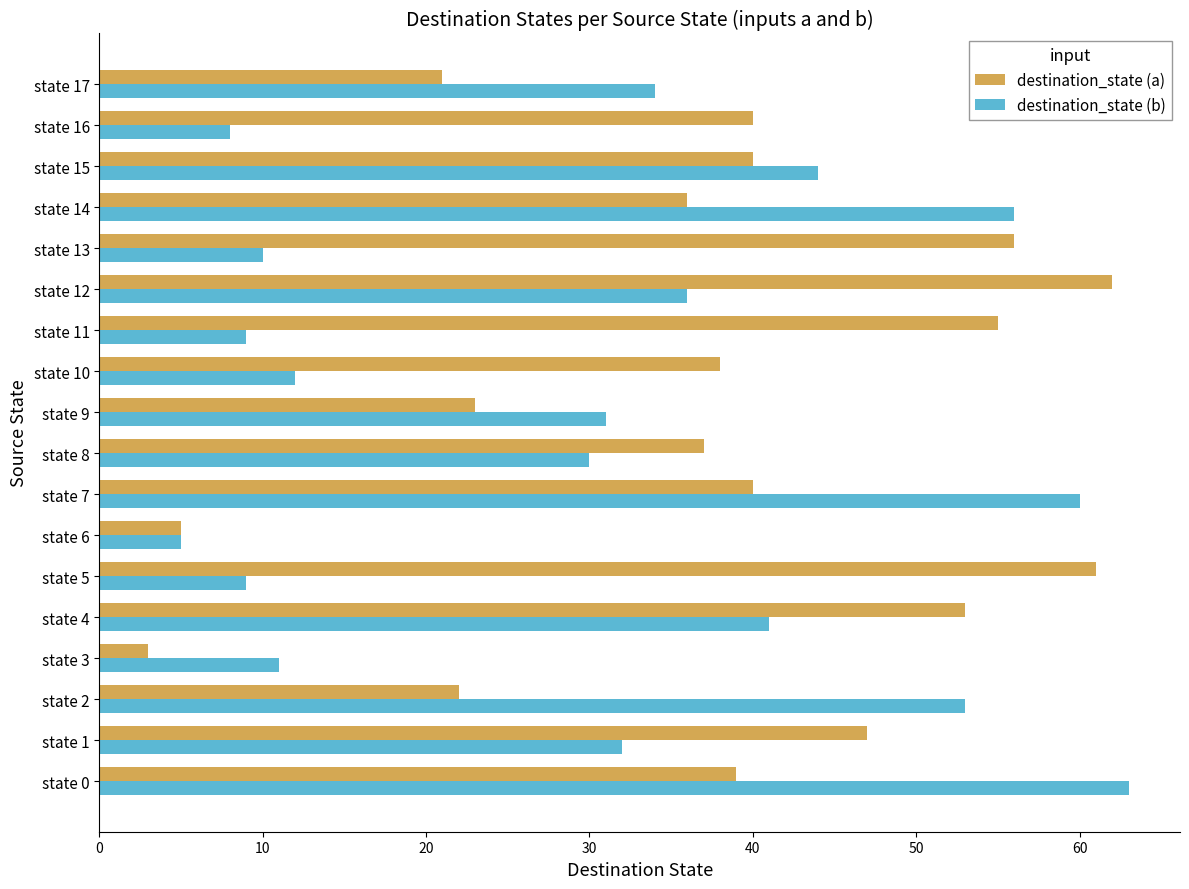

What is the approximate value of destination_state (b) at state 2?

53